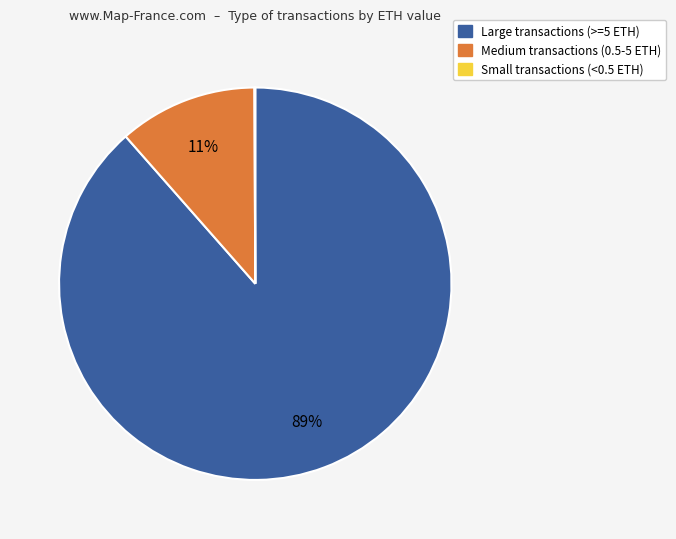

Is there any slice that represents more than half of the pie?

Yes